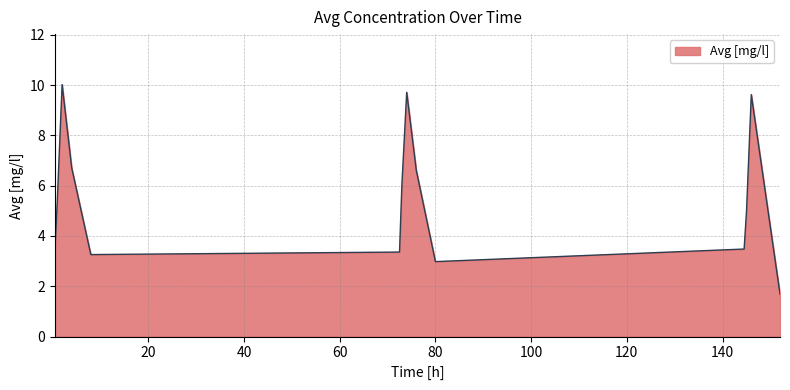

What is the minimum value shown in the chart?

1.7